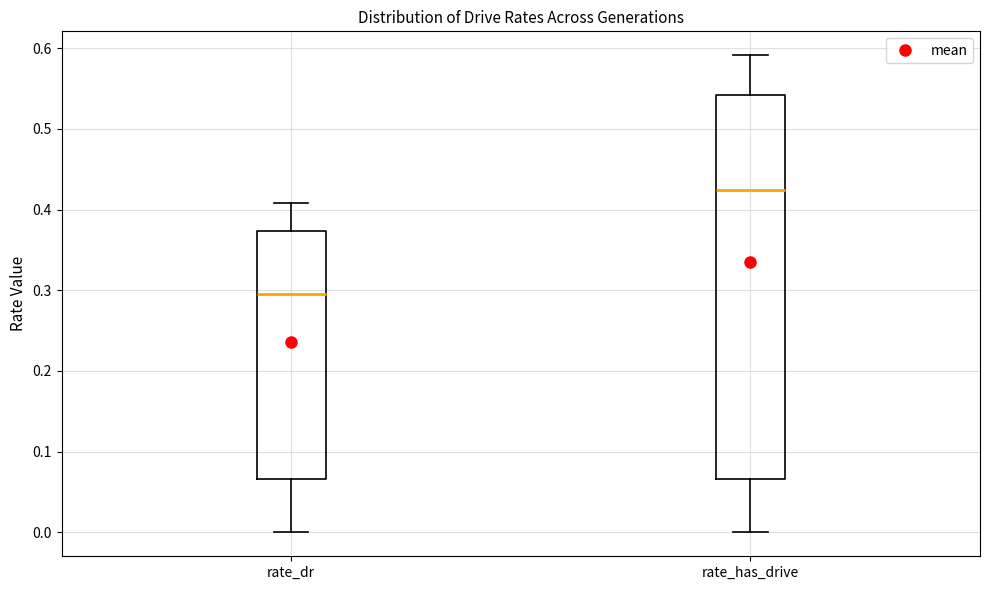

Reading left to right, read every box against the y-axis: the position of its median line, the range the box covers, and the ends of its whiskers. The values are not printed on the chart, so give them approximately, as read against the axis.

rate_dr: median 0.30, box 0.07 to 0.37, whiskers 0.00 to 0.41
rate_has_drive: median 0.42, box 0.07 to 0.54, whiskers 0.00 to 0.59